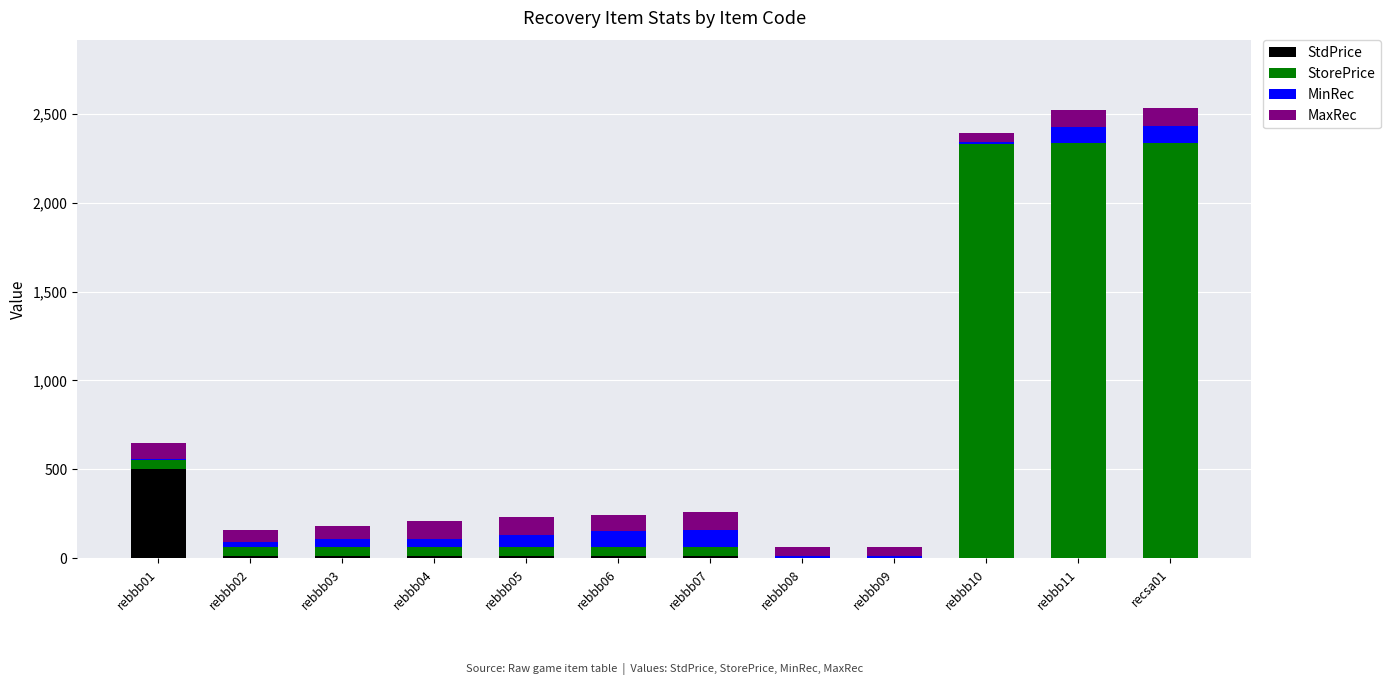

What is the maximum value for StdPrice?

500